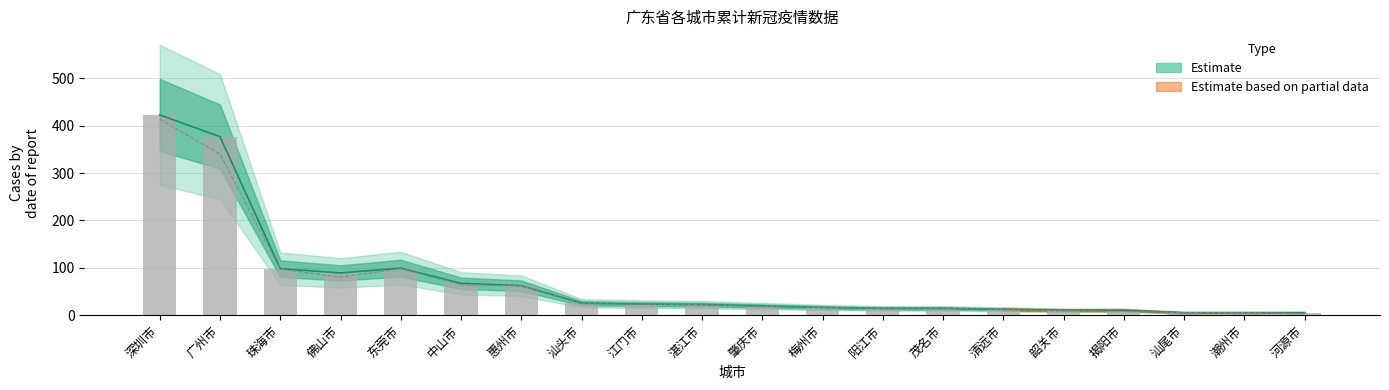

At how many categories does at least one series exceed 289?

2